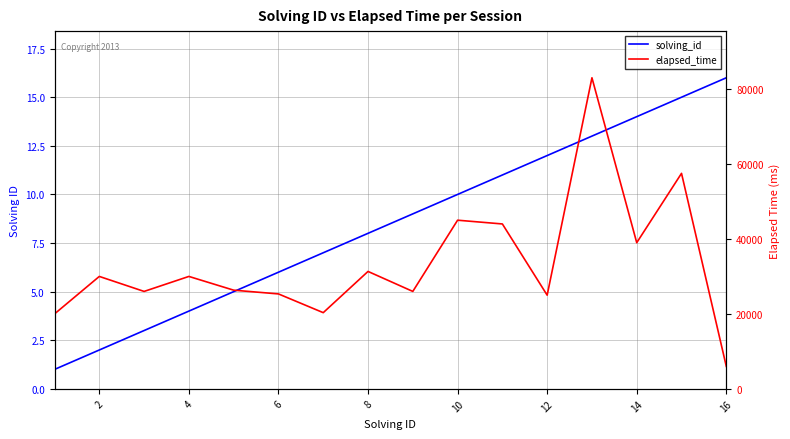

What is the difference between the maximum and minimum values in the solving_id series?

15